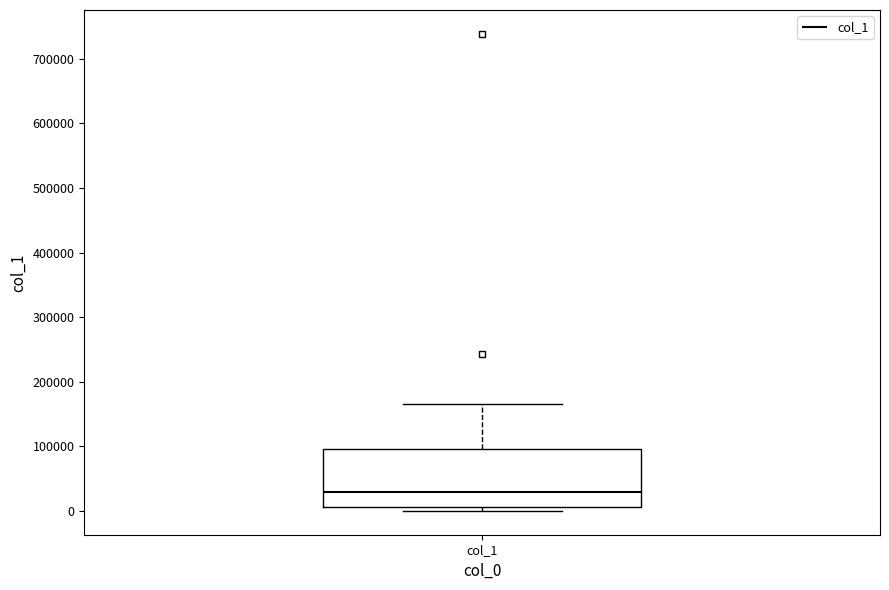

Read this box plot against the y-axis: the position of the median line, the range covered by the box, and the ends of both whiskers. The values are not printed on the chart, so give them approximately, as read against the axis.

median 30000, box 10000 to 100000, whiskers 0 to 170000